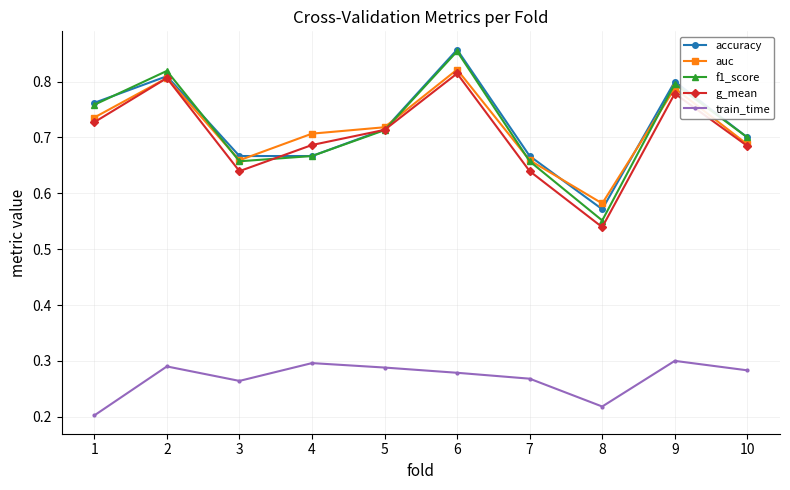

How many lines are shown in the chart?

5